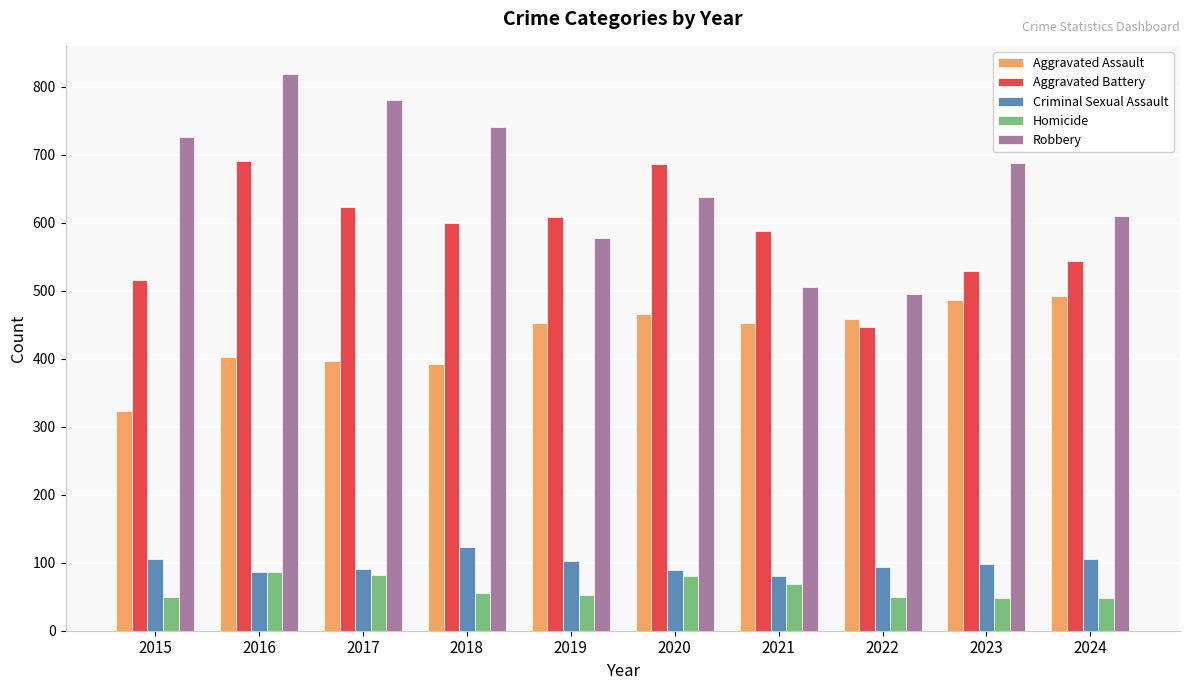

What is the value of the Robbery bar at the 3rd from the left?

780